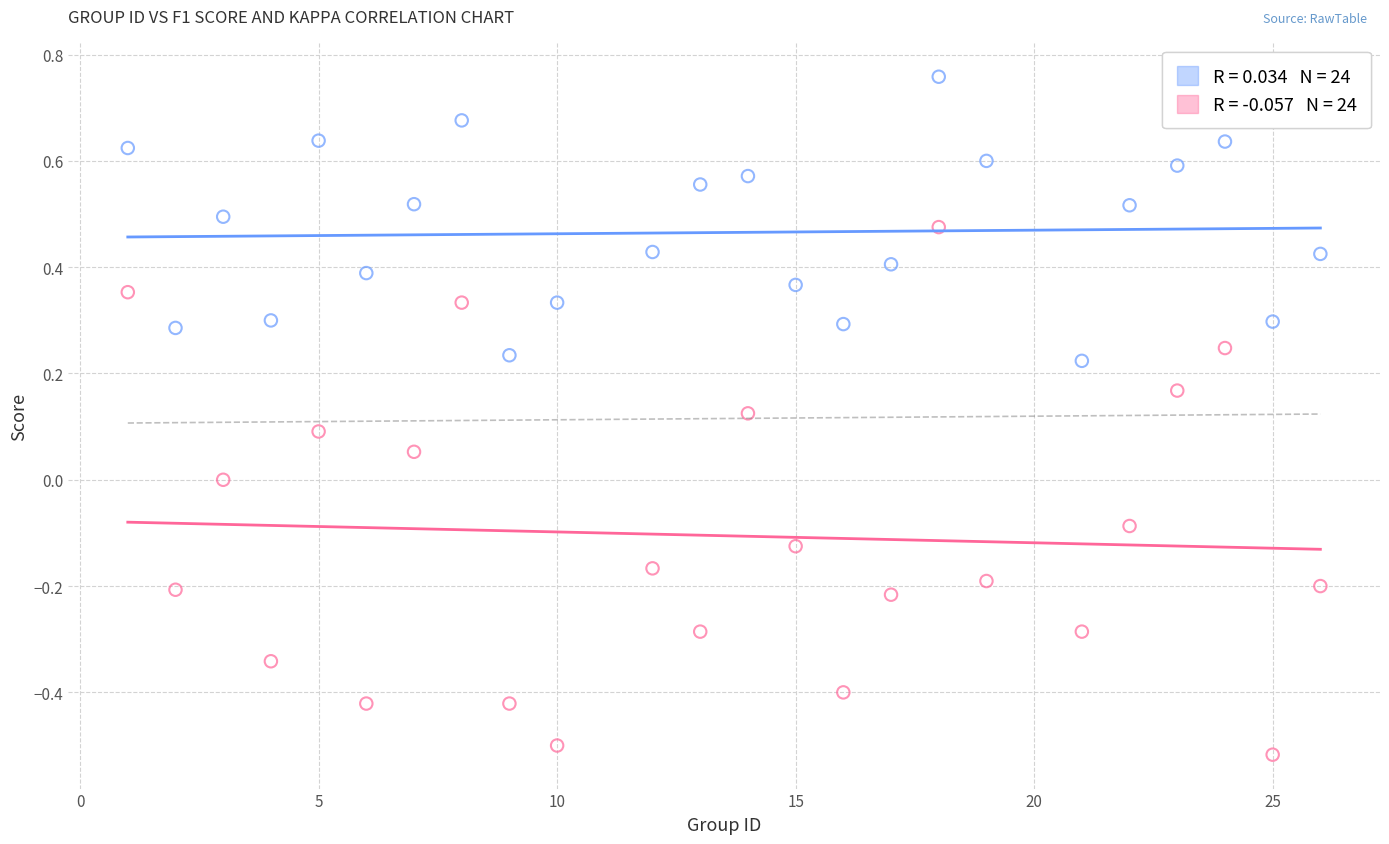

Across all data points, what is the range of X values (max minus min)?

25.0